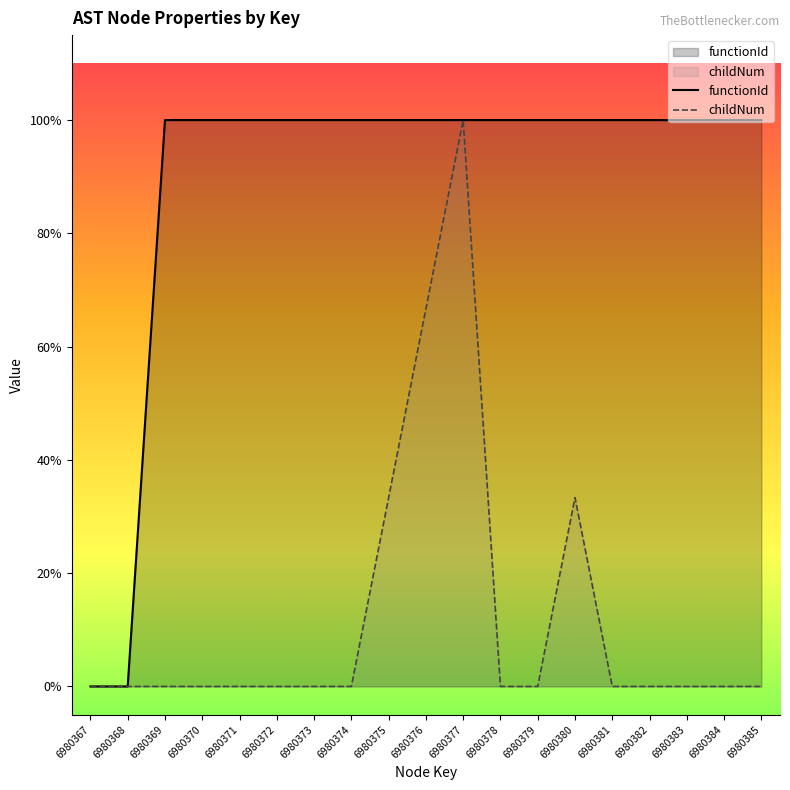

Where is functionId nearest to the value 0?

6980367